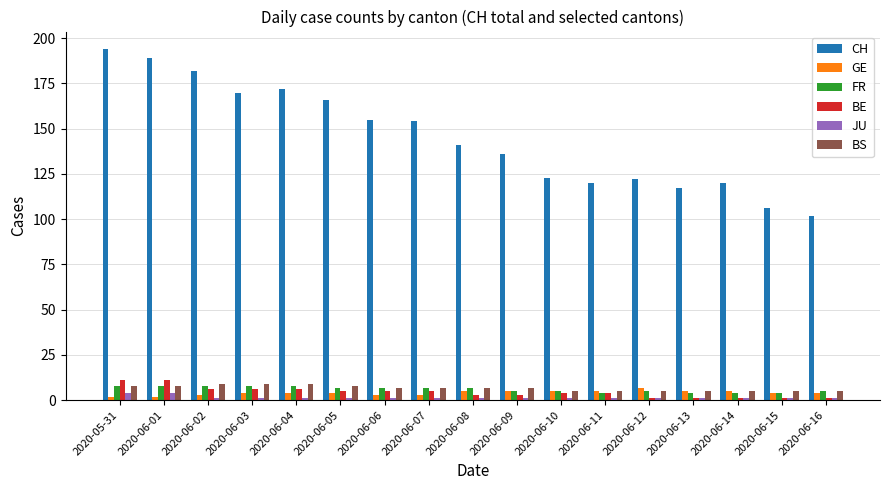

What are all the series names shown in the legend?

CH, GE, FR, BE, JU, BS